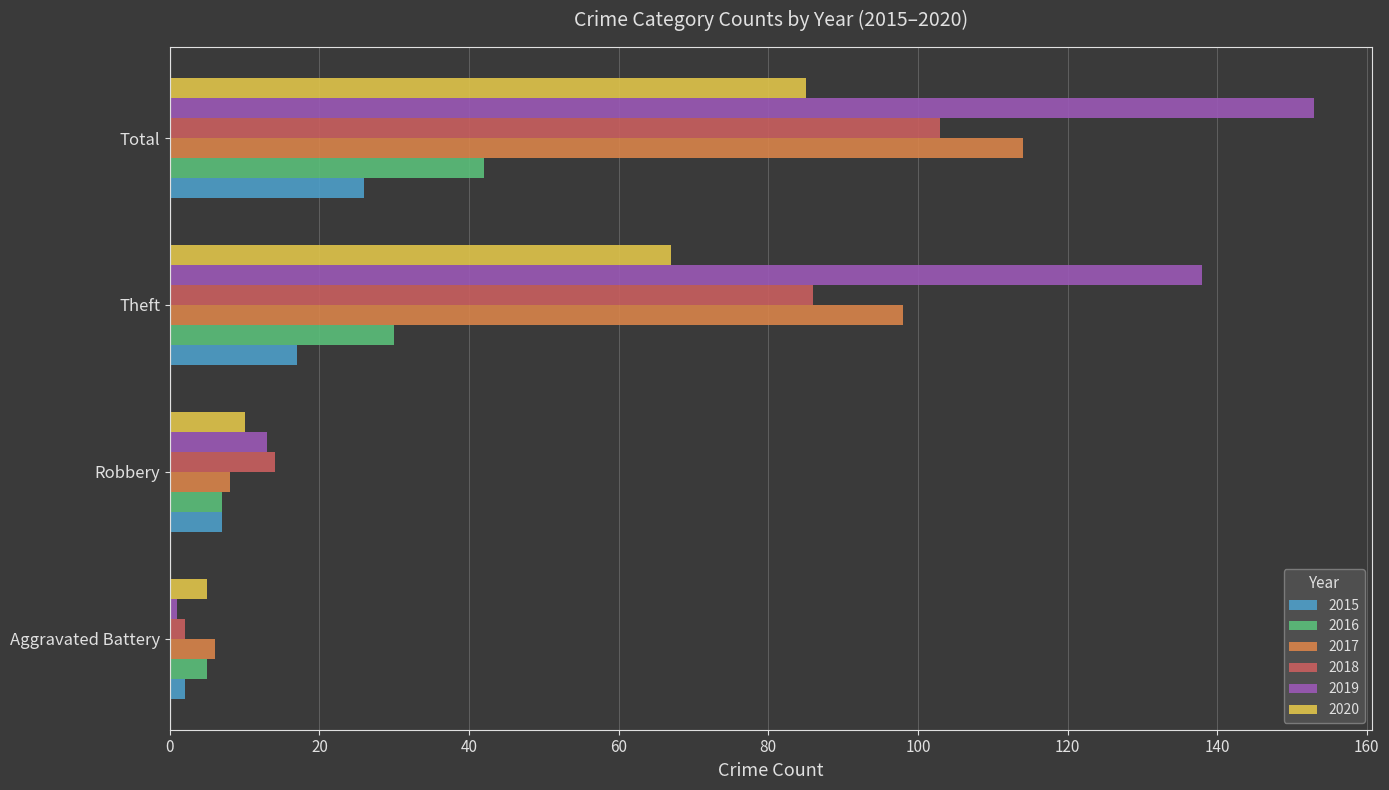

At which label does 2017 reach its minimum?

Aggravated Battery